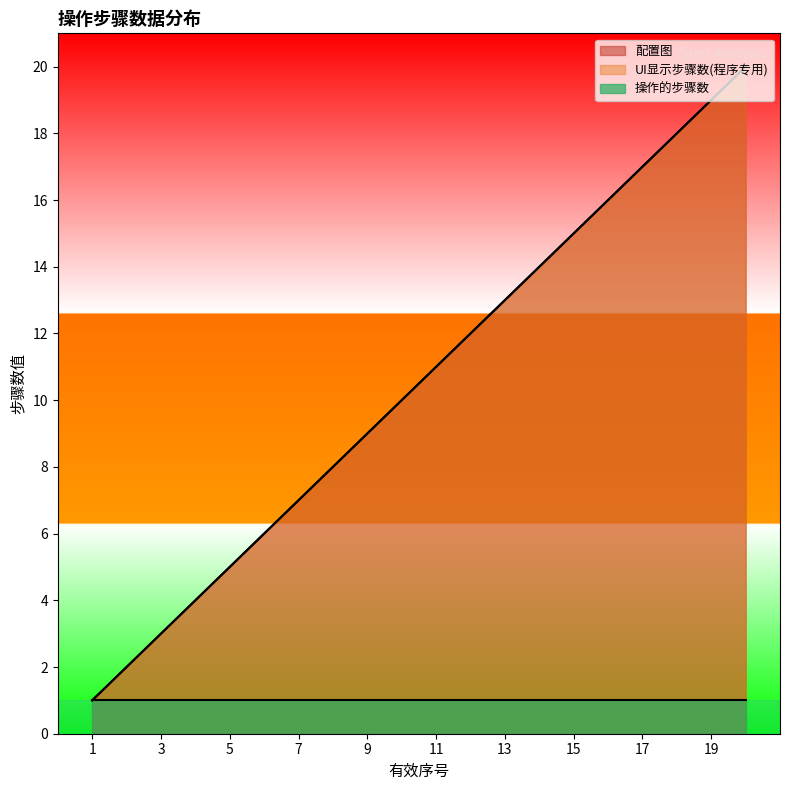

What is the value of the UI显示步骤数(程序专用) point at the 10th from the left?

10